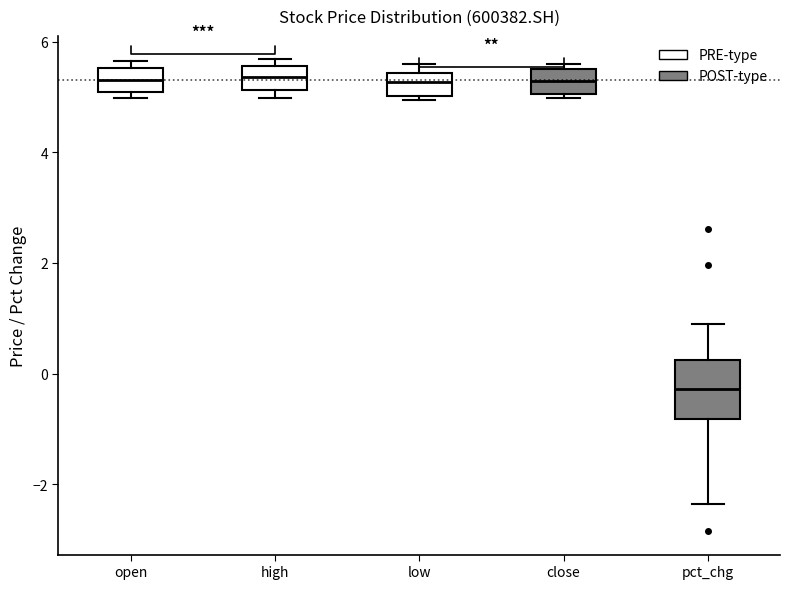

Reading left to right, read every box against the y-axis: the position of its median line, the range the box covers, and the ends of its whiskers. The values are not printed on the chart, so give them approximately, as read against the axis.

open: median 5.4, box 5.0 to 5.6, whiskers 5.0 (just below the box's lower edge) to 5.6 (just above the box's upper edge)
high: median 5.4, box 5.2 to 5.6, whiskers 5.0 to 5.6 (just above the box's upper edge)
low: median 5.2, box 5.0 to 5.4, whiskers 5.0 (just below the box's lower edge) to 5.6
close: median 5.2, box 5.0 to 5.6, whiskers 5.0 (just below the box's lower edge) to 5.6 (just above the box's upper edge)
pct_chg: median -0.2, box -0.8 to 0.2, whiskers -2.4 to 1.0